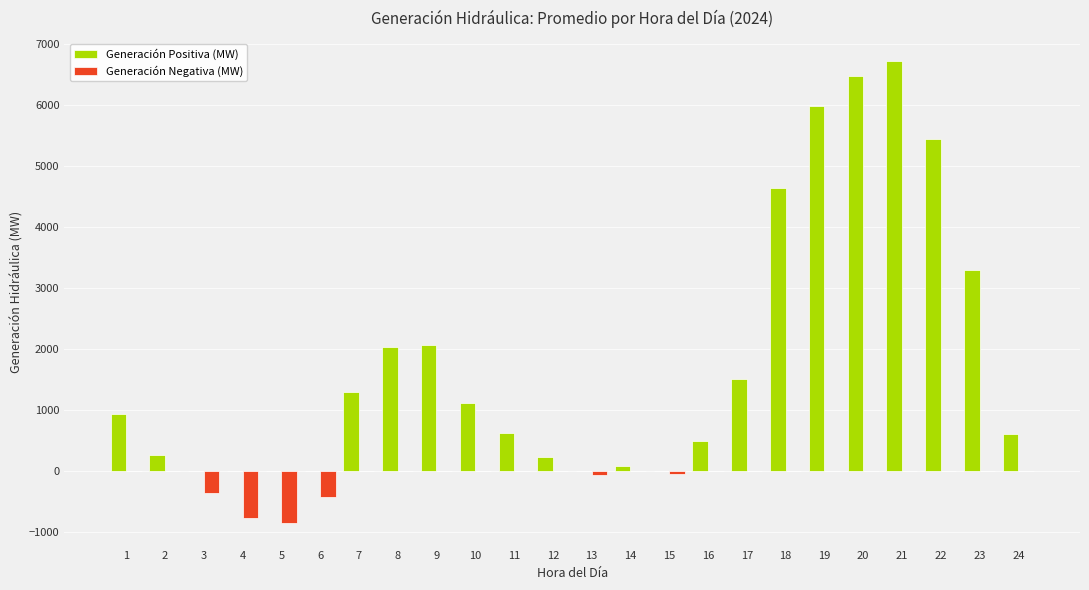

What is the sum of all Generación Negativa (MW) values?

-2494.8